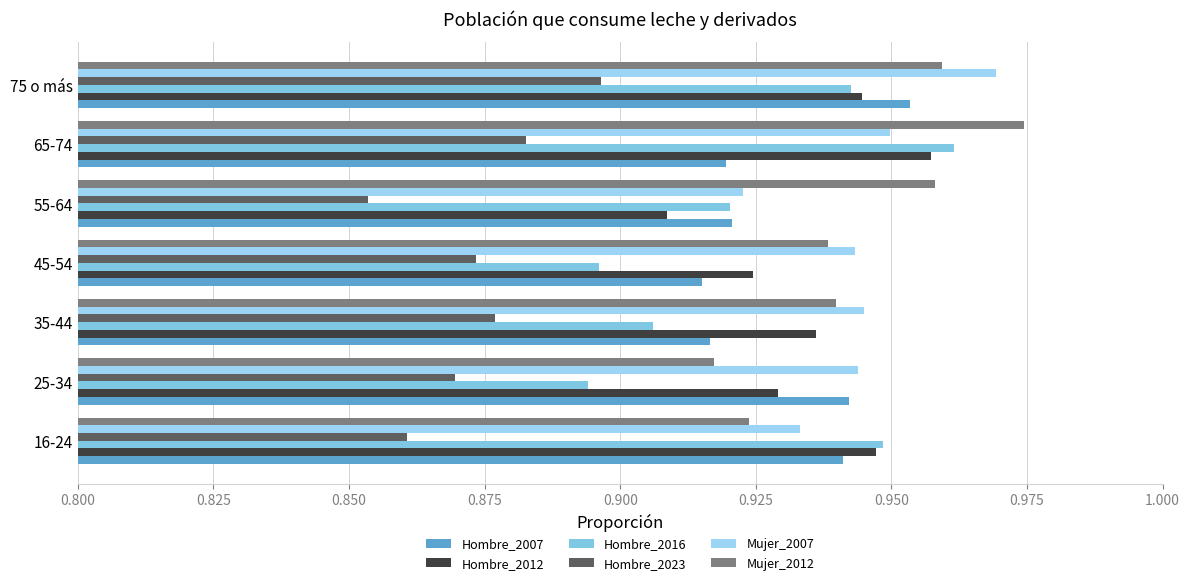

How many series are shown in this chart?

6